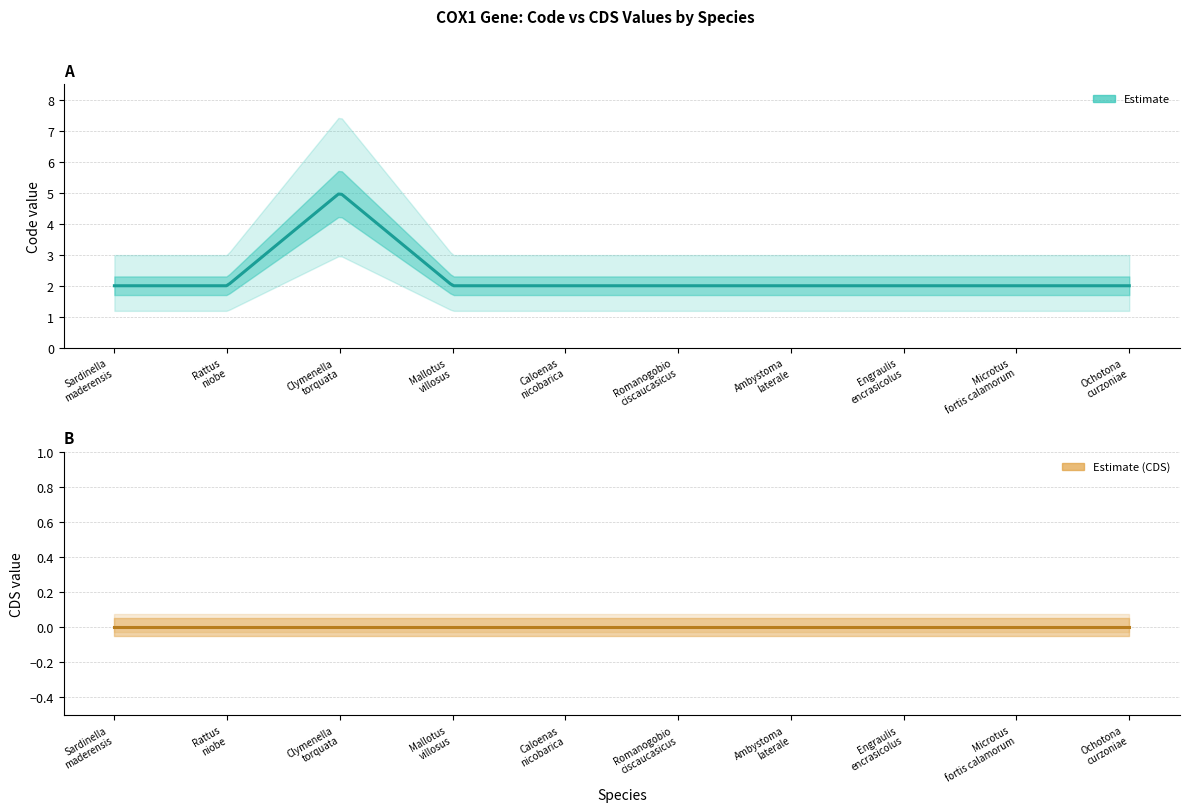

What position from the left is Microtus fortis calamorum?

9